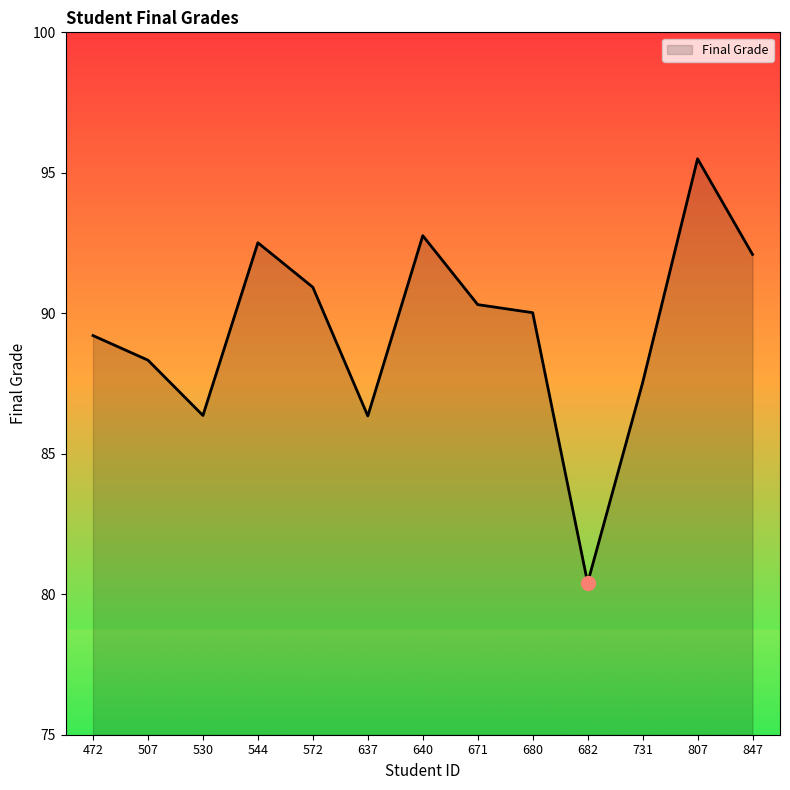

What is the difference between the maximum and minimum values?

15.1